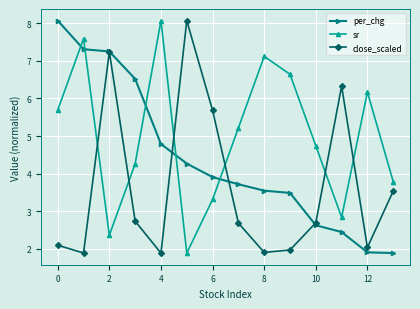

Rank the series by their average value, from highest to lowest.

sr, per_chg, close_scaled